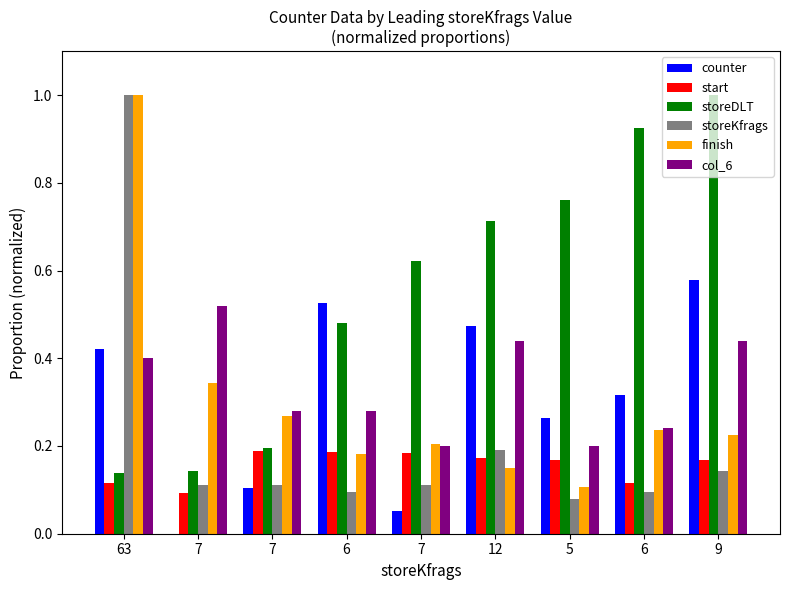

Between 6 and 6, which is larger?

6